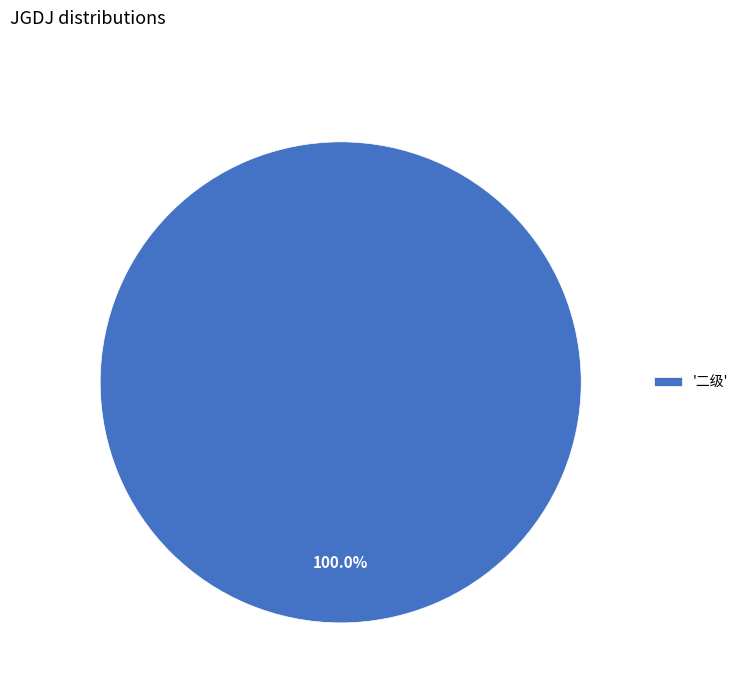

How many segments does this pie chart have?

1